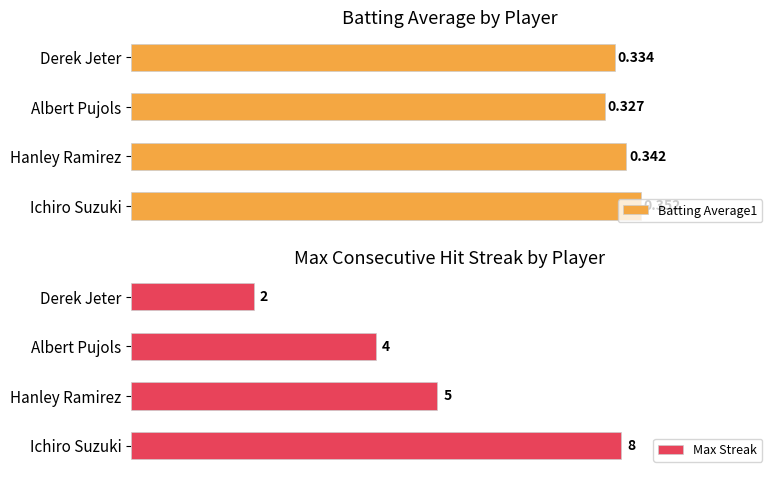

What is the difference between the second highest and minimum values in the Max Streak series?

3.0